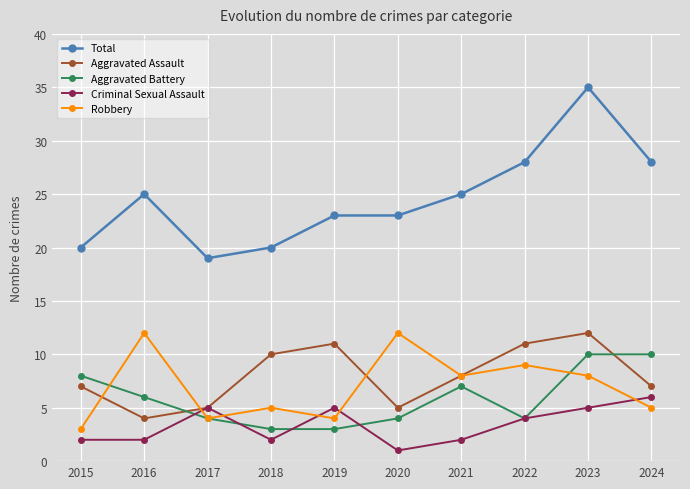

What is the total value across all series at 2016?

49